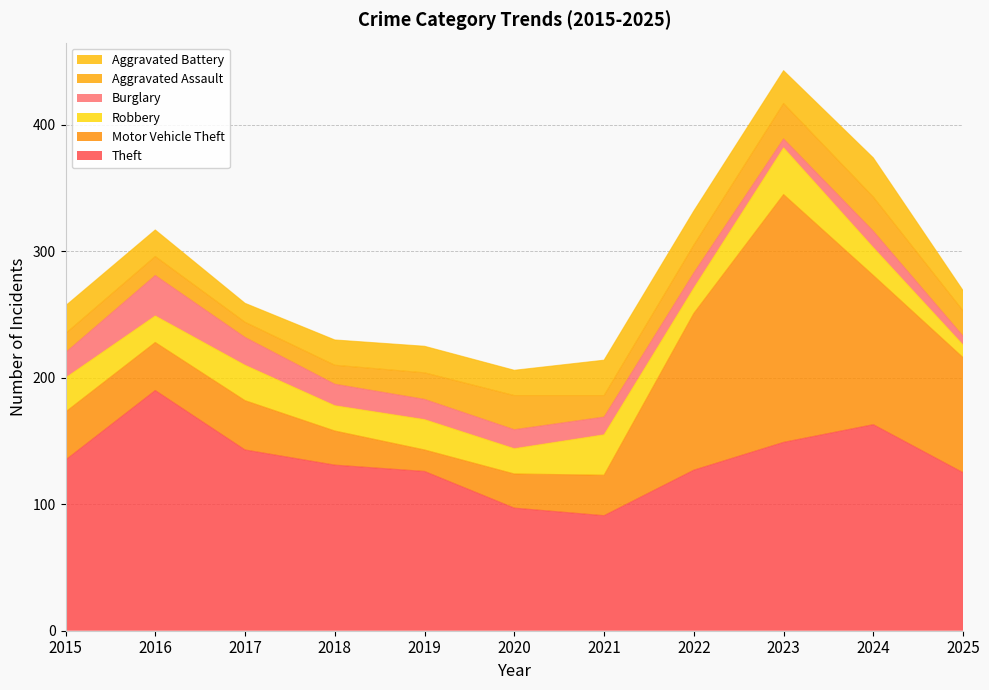

Which category has the lowest value across all series?

2023